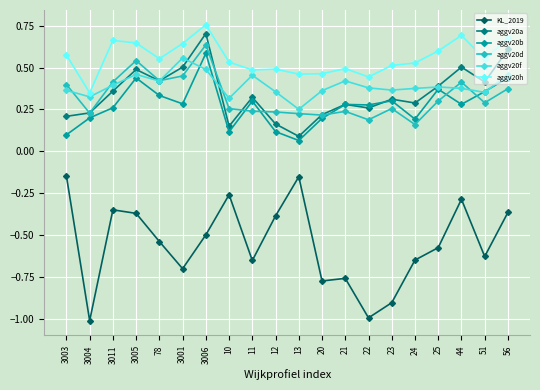

True or false: aggv20h and aggv20b cross at least once.

False